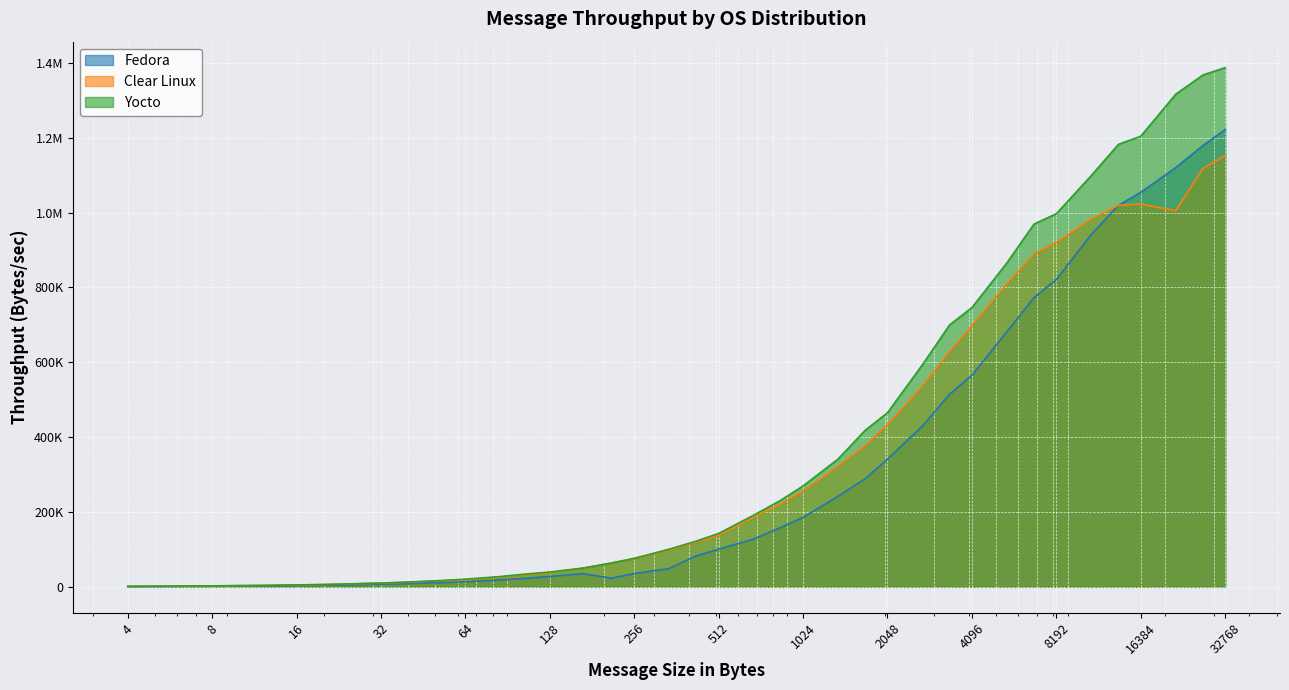

Which series changed the most between 13652 and 16384?

Fedora